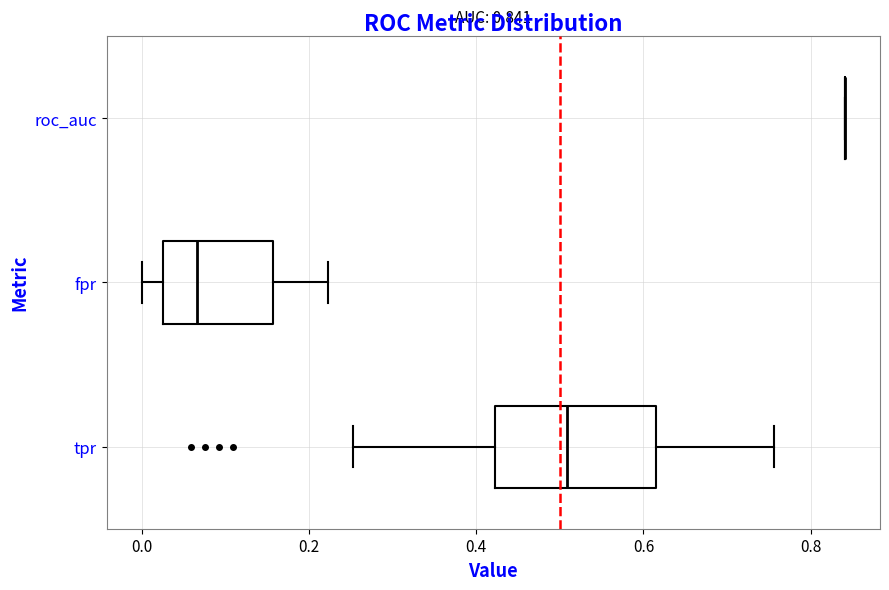

Which box is the widest, from its left edge to its right edge?

tpr